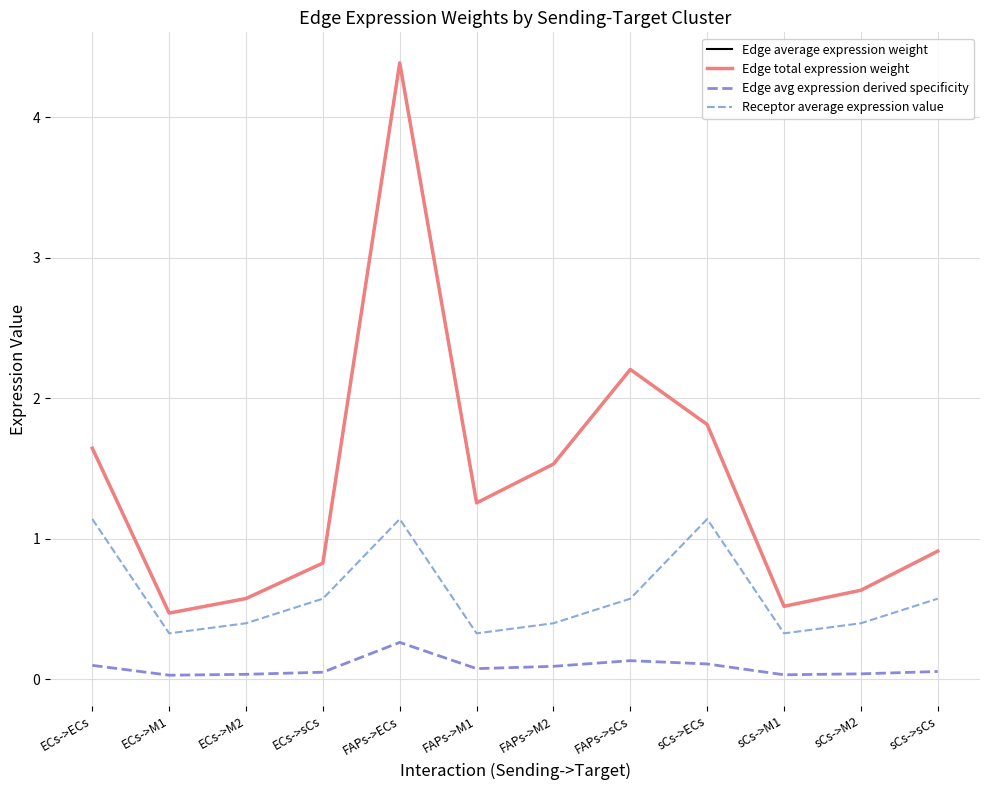

What is the sum of all Edge avg expression derived specificity values?

1.0